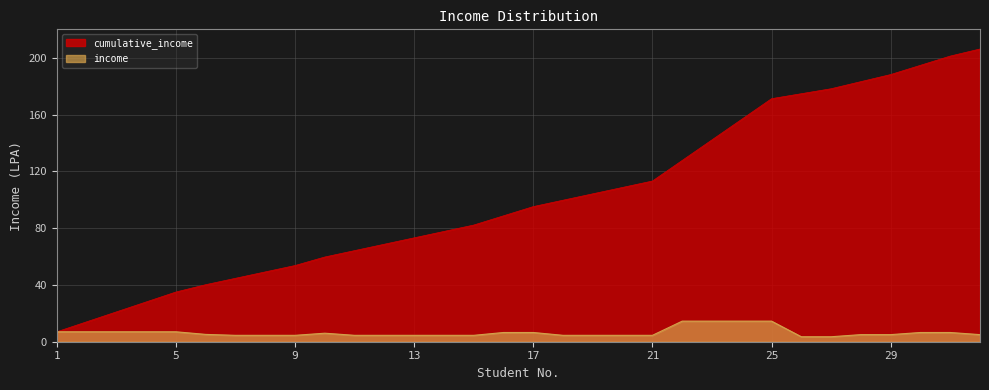

Does the chart display data point markers on the line(s)?

No